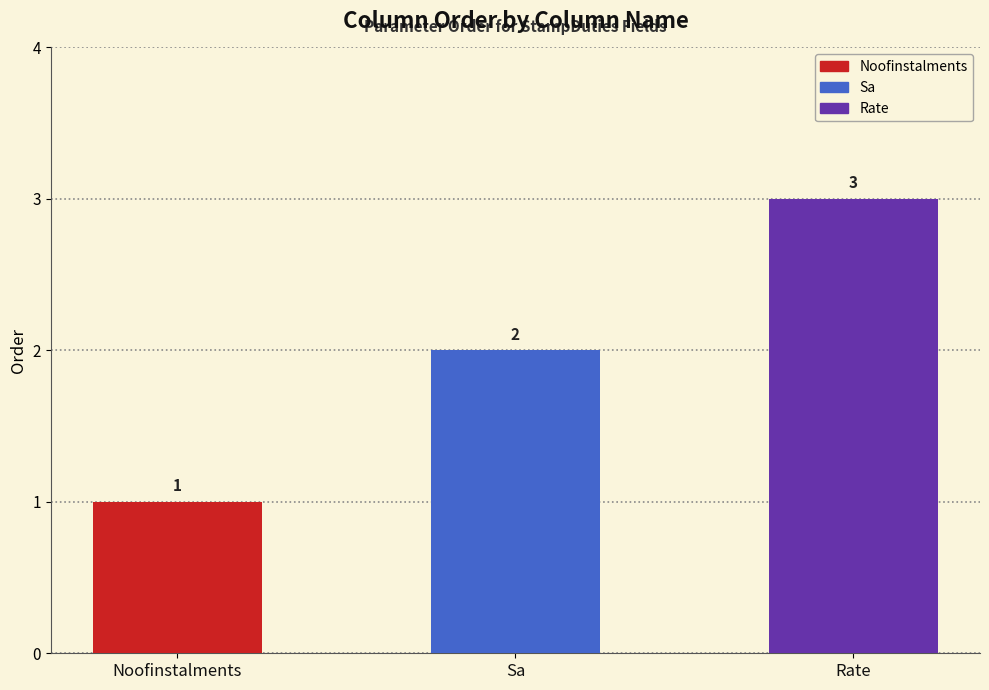

Reading right to left, what are all the values shown in this chart?

3	2	1